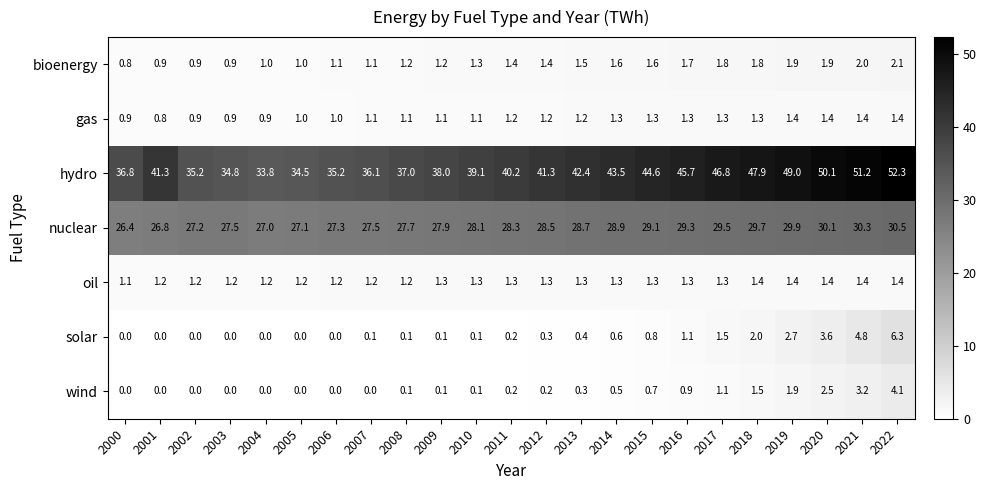

The value of gas at 2021 is 1.4. True or false?

True